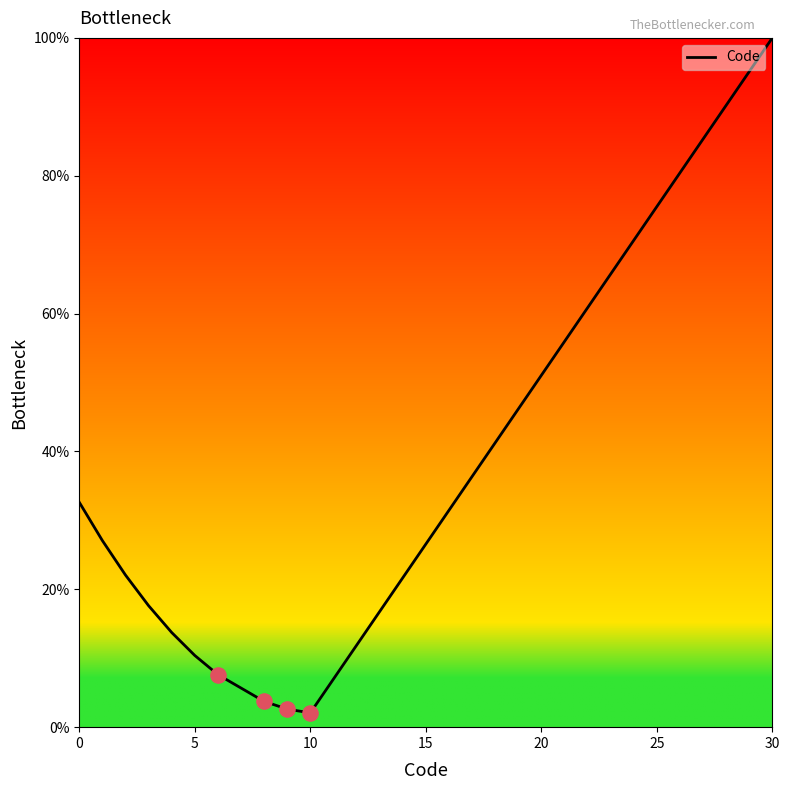

What is the maximum value shown in the chart?

100.0